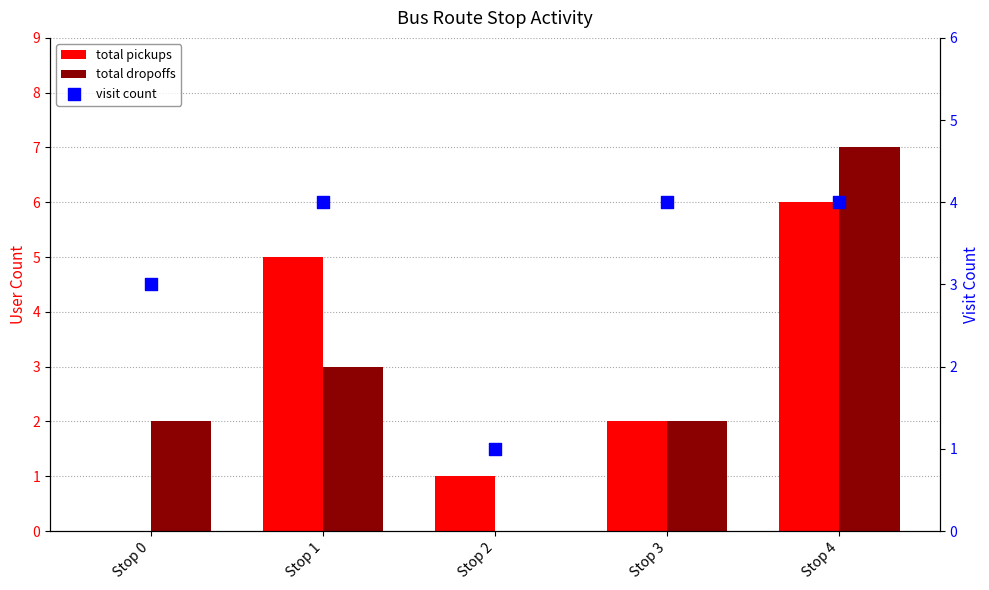

What are all the series names shown in the legend?

total pickups, total dropoffs, visit count